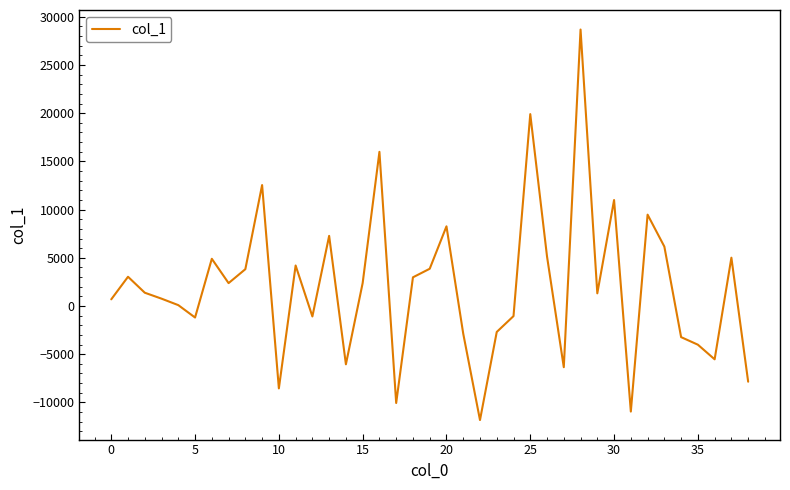

Count the number of data series in this chart.

1